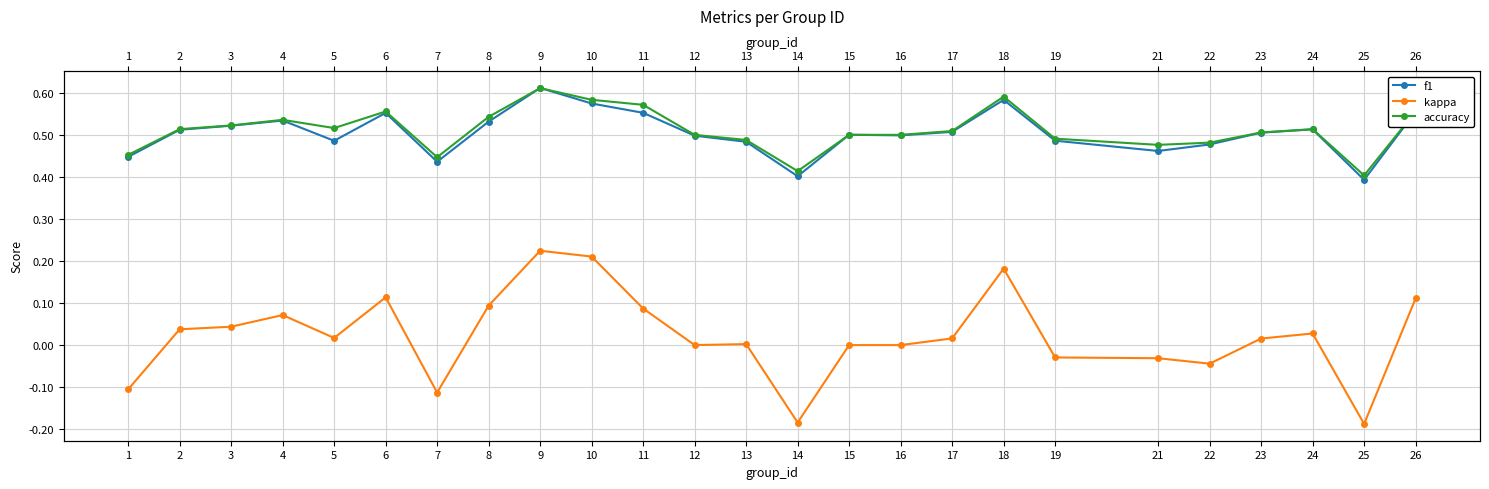

The f1 series shows 0.6 at 5. True or false?

False